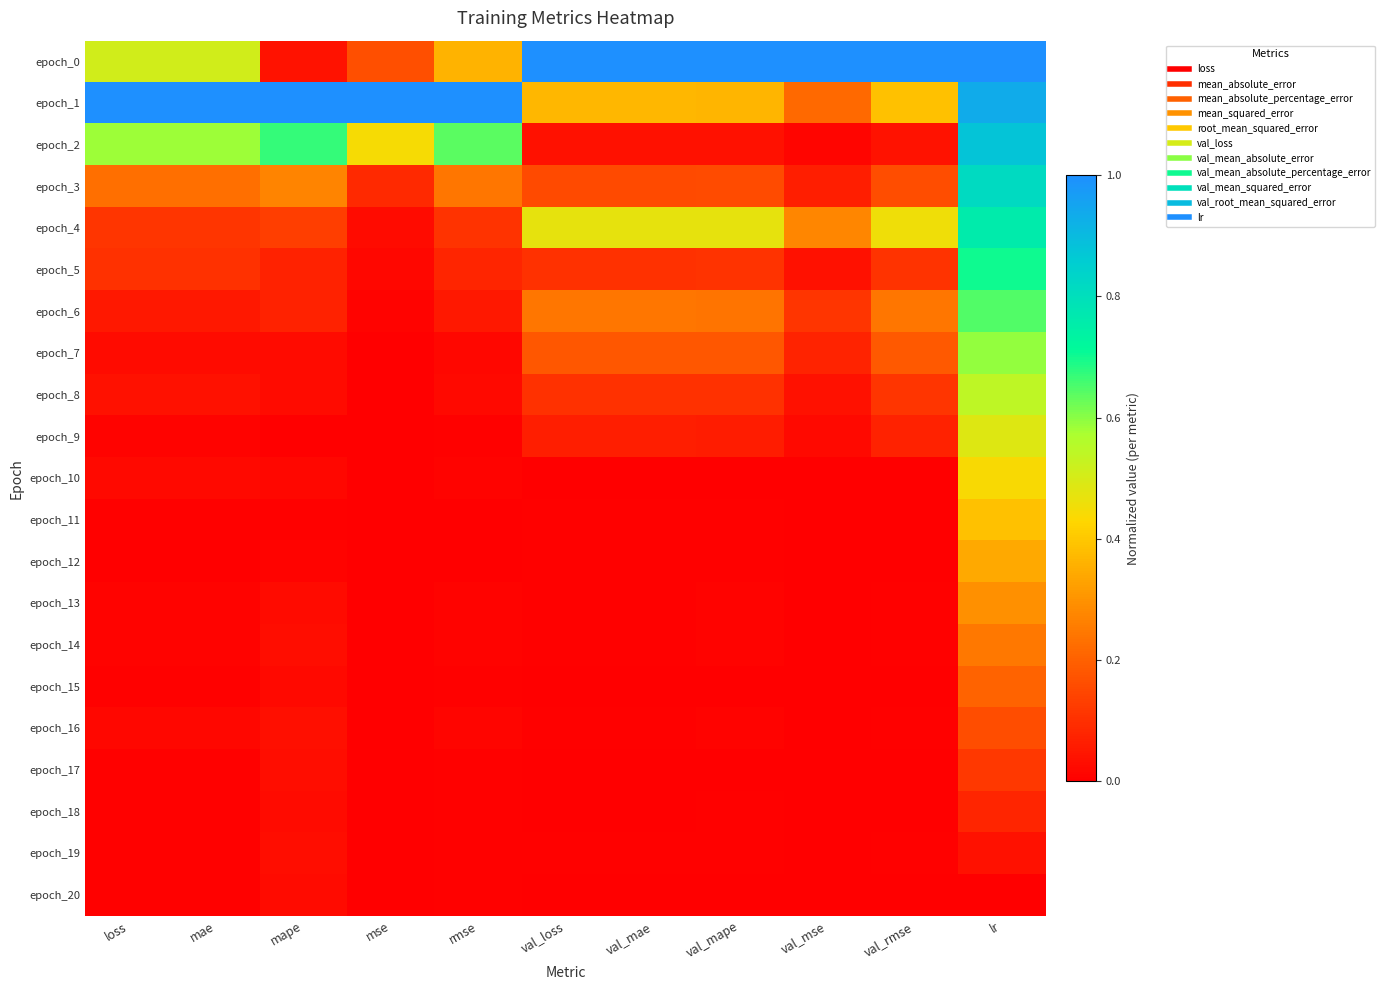

How many distinct data groups are displayed?

21